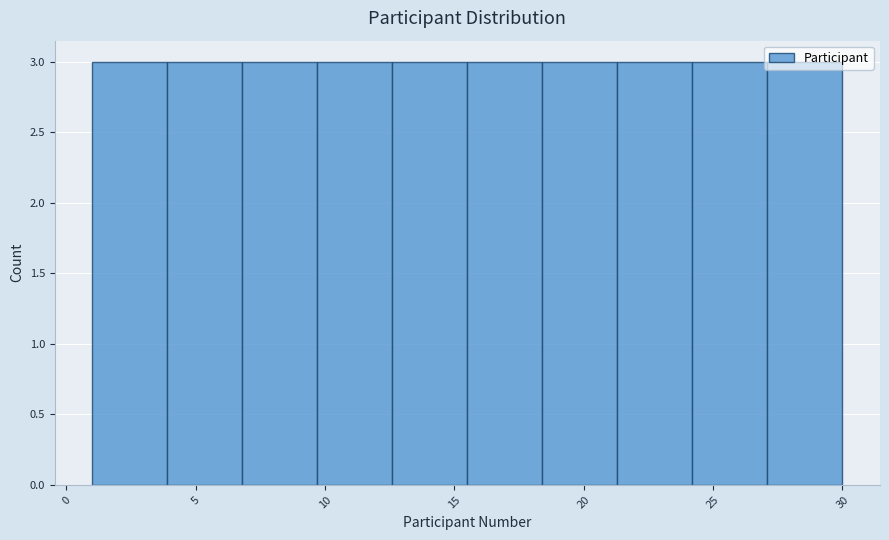

Reading left to right, list every bar in this chart as the range it spans on the x-axis followed by its height. Neither the bar edges nor the heights are printed on the chart, so give them approximately, as read against the axes.

1.0 to 3.9: 3
3.9 to 6.8: 3
6.8 to 9.7: 3
9.7 to 12.6: 3
12.6 to 15.5: 3
15.5 to 18.4: 3
18.4 to 21.3: 3
21.3 to 24.2: 3
24.2 to 27.1: 3
27.1 to 30.0: 3